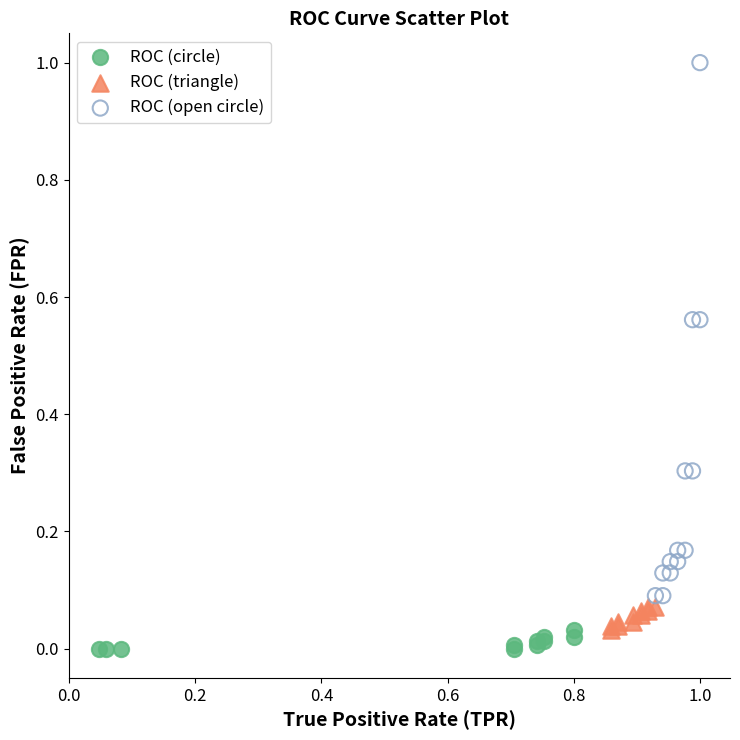

Which series reaches the maximum Y coordinate?

ROC (open circle)